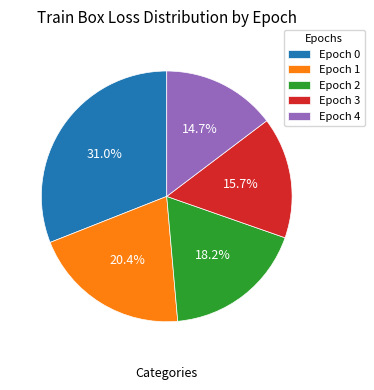

Is the sum of Epoch 2 and Epoch 4 greater than half?

No